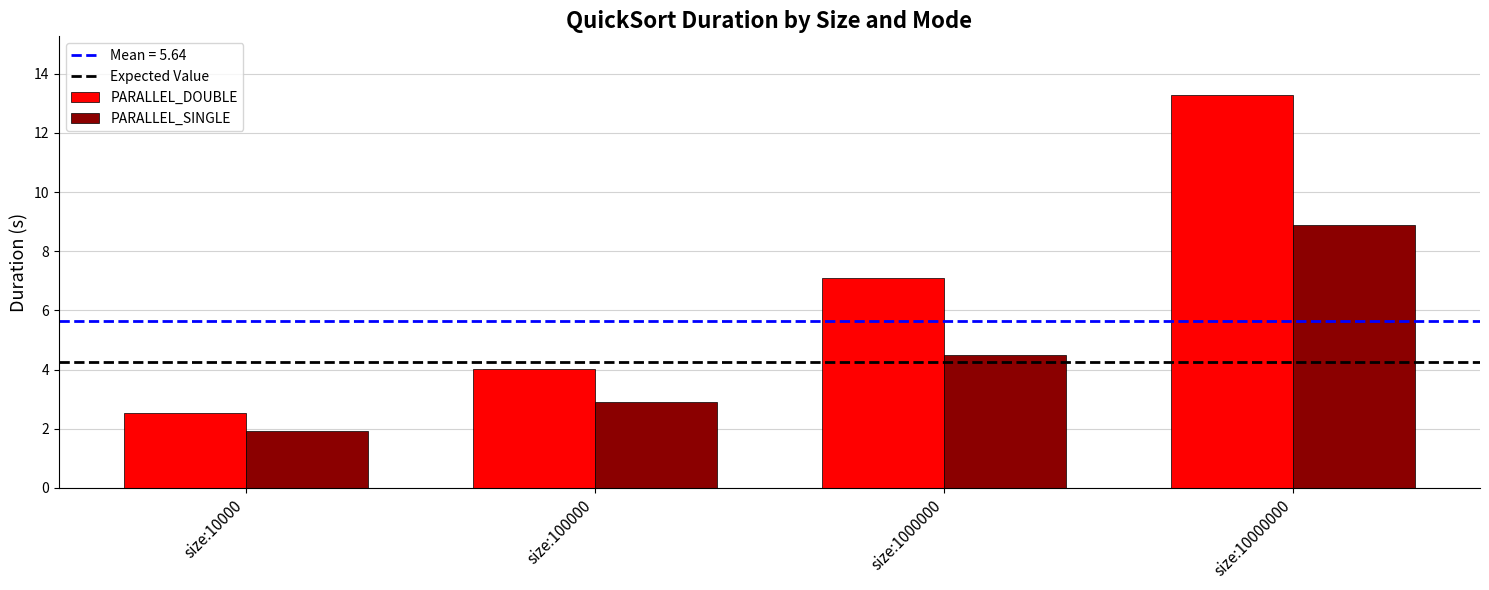

How many groups of bars are there?

4